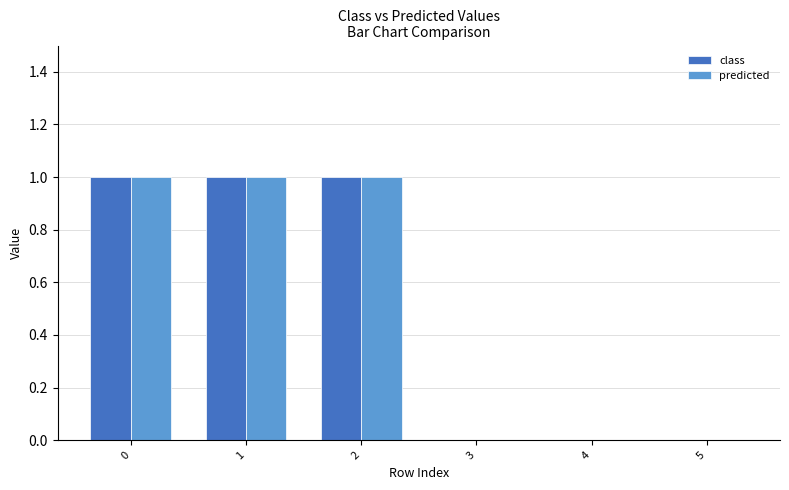

Is the value of predicted at 1 greater than the value of class at 5?

Yes